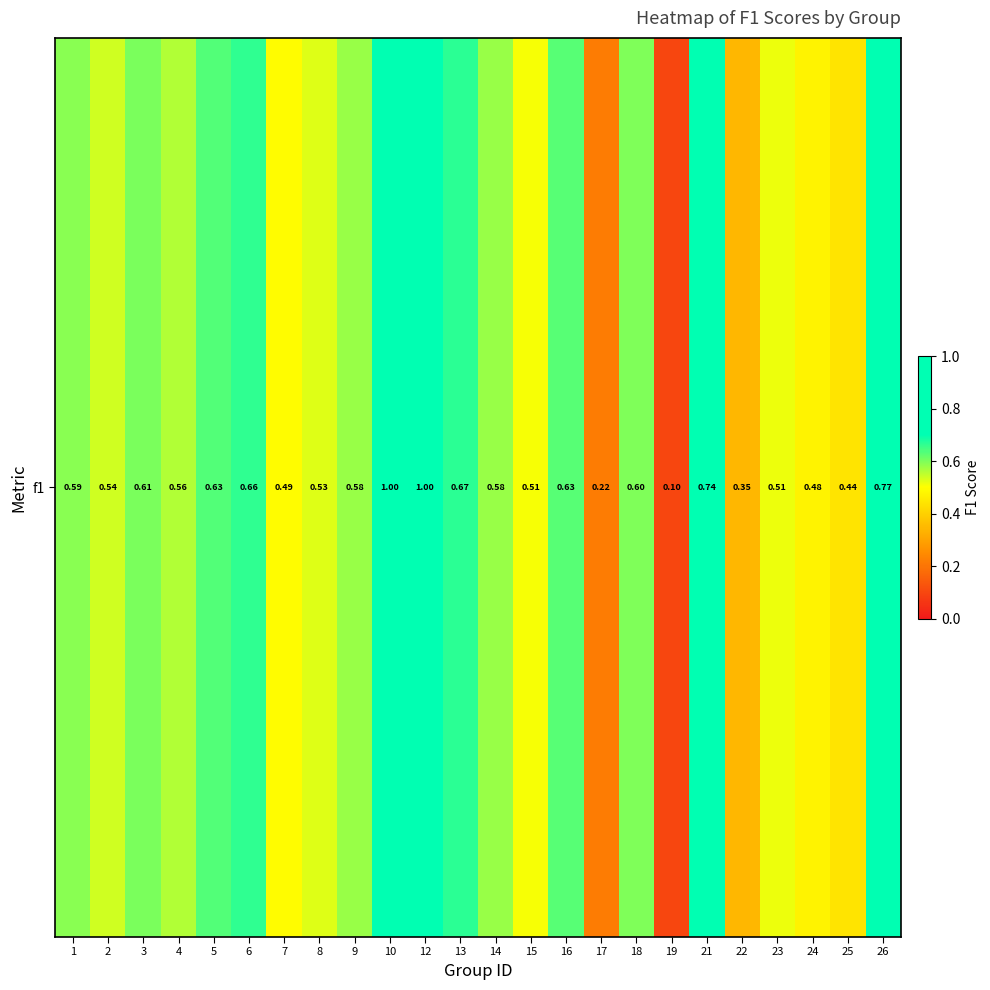

Which label corresponds to the smallest value in the chart?

19